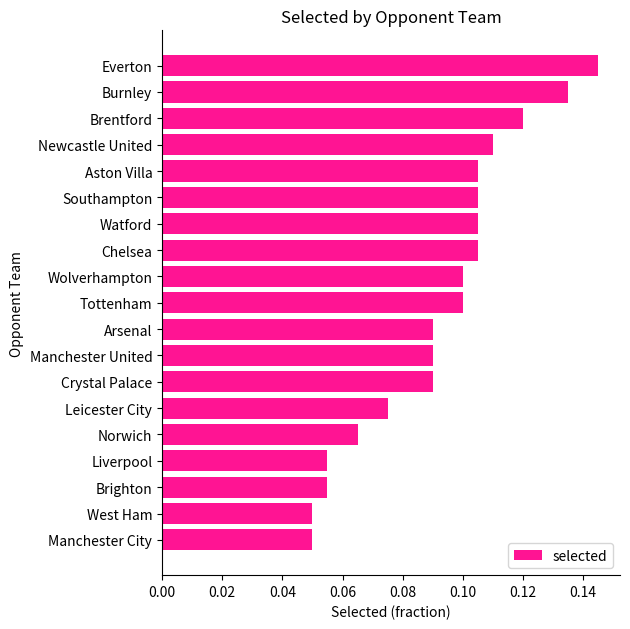

Which label corresponds to the largest value in the chart?

Everton